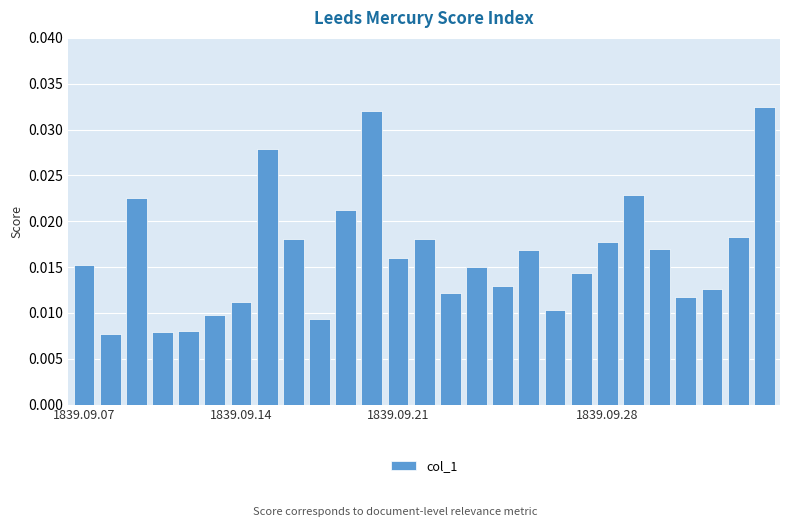

How many values are between 0 and 1?

27